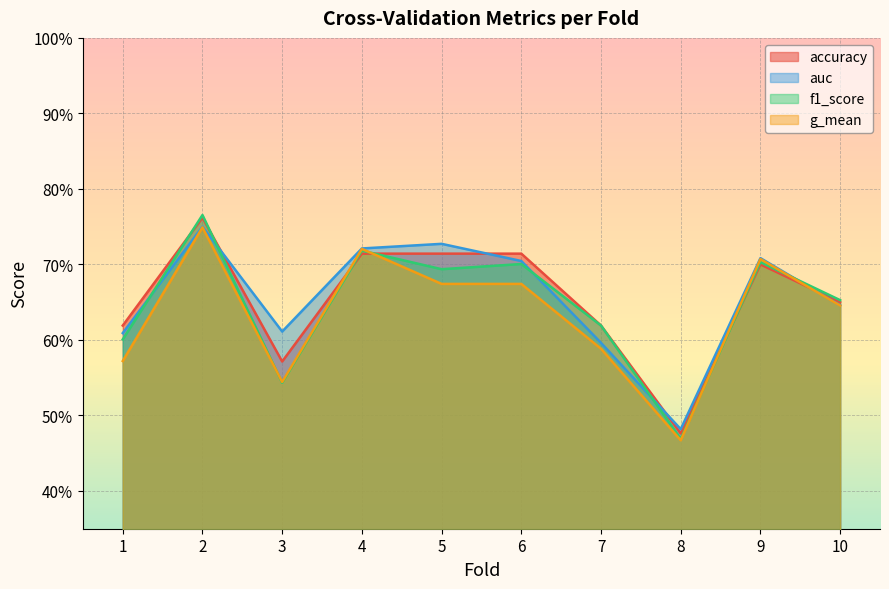

After their last crossing, which series has the higher values: g_mean or f1_score?

f1_score